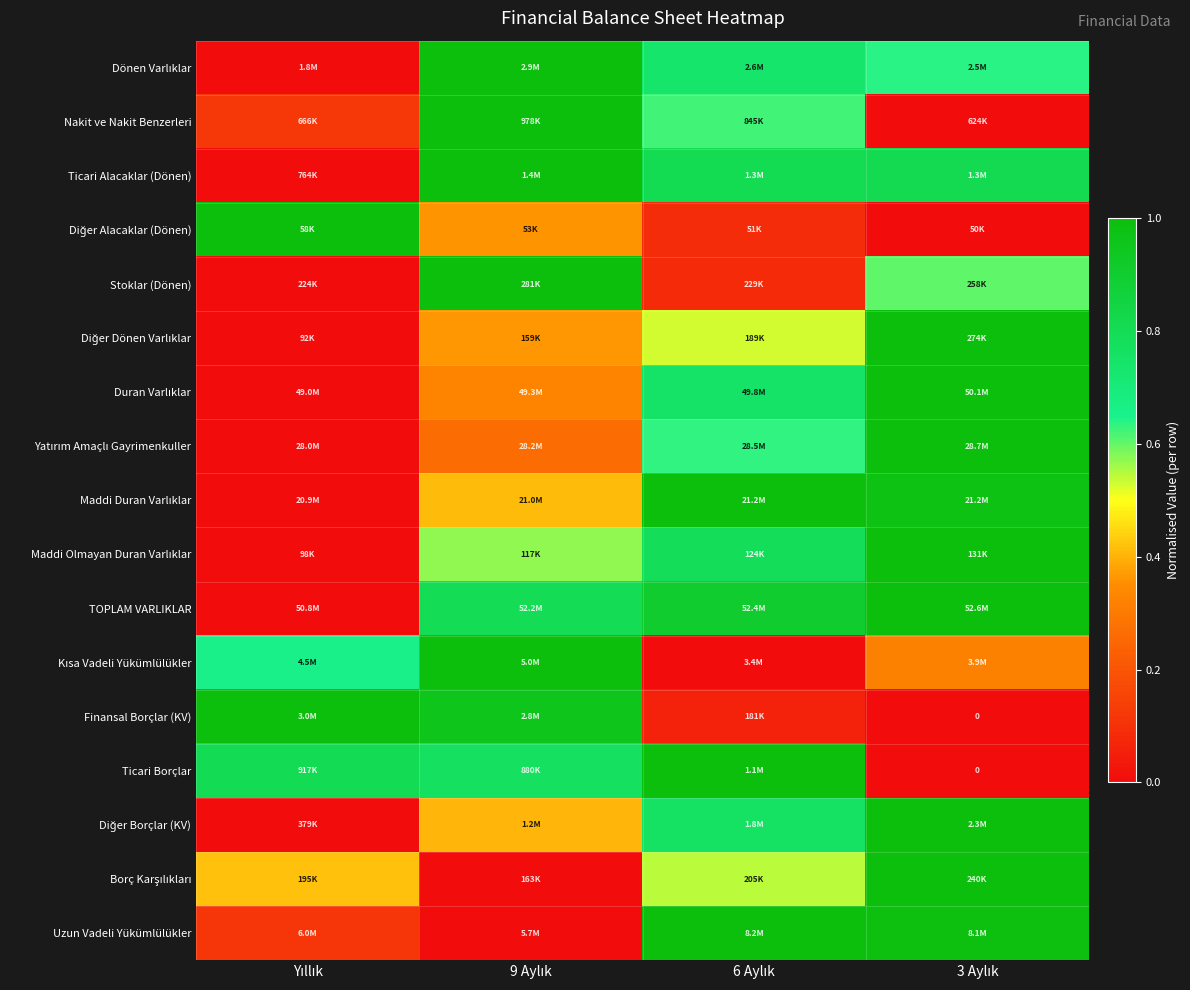

At which label does Finansal Borçlar (KV) reach its minimum?

3 Aylık